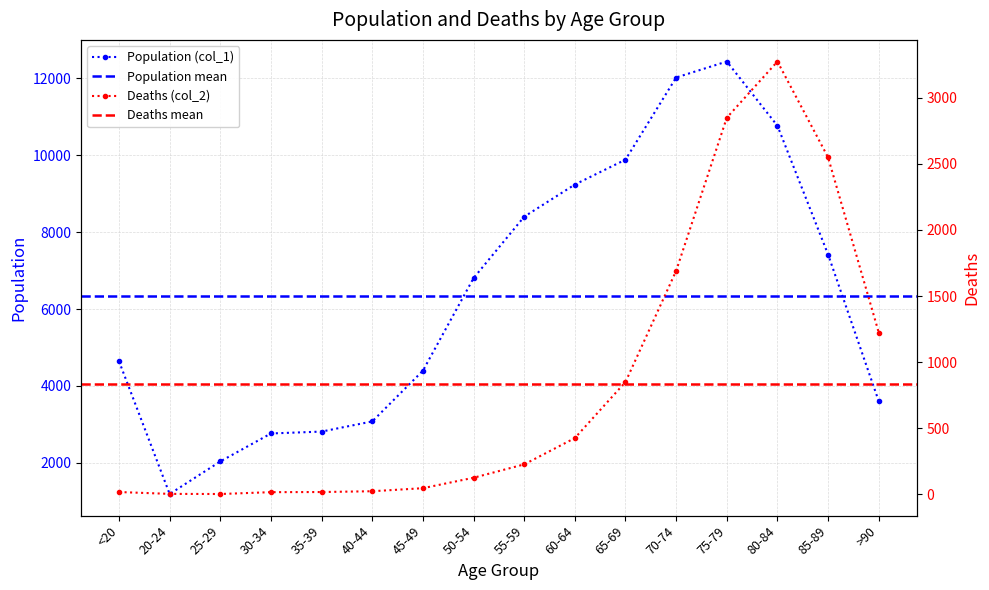

At which category is the sum across all series the highest?

75-79